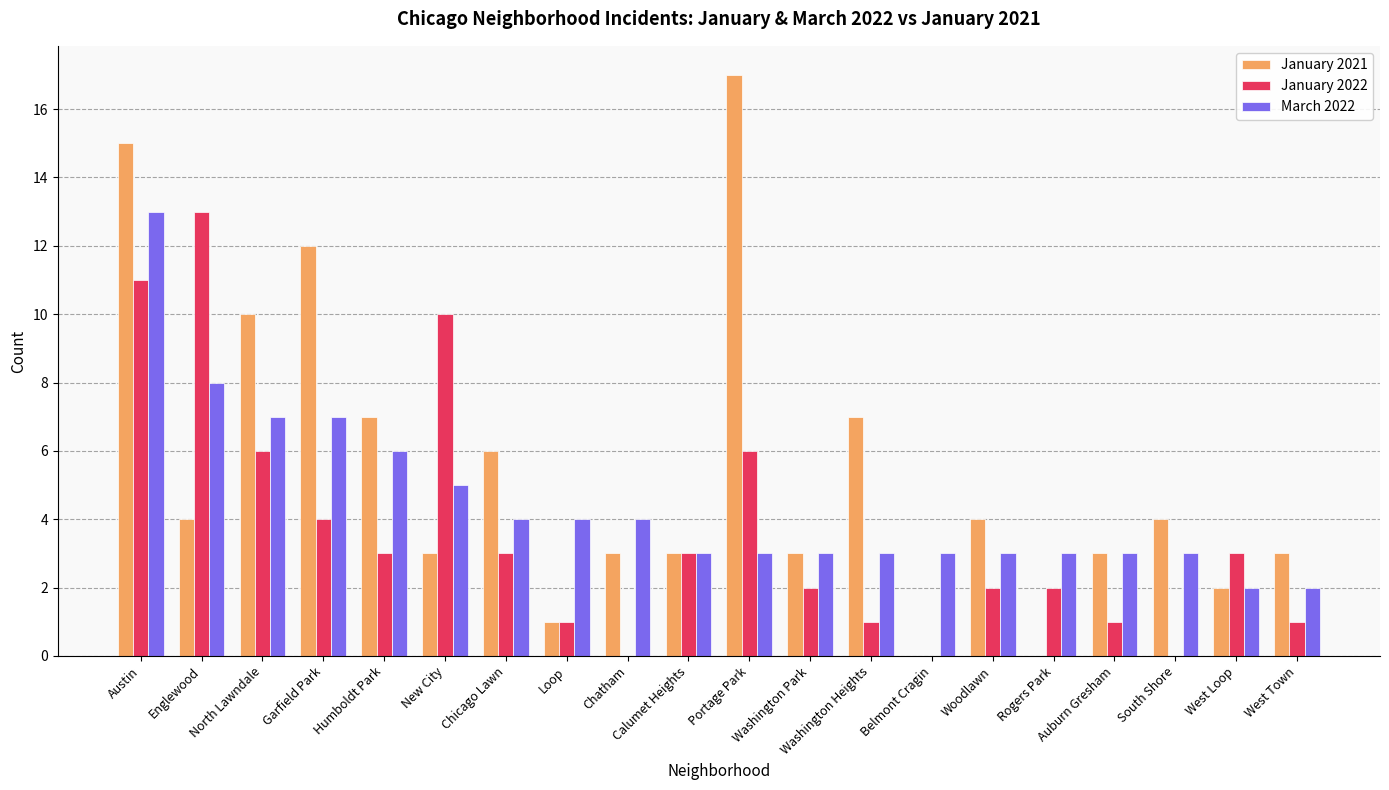

Is it true that March 2022 equals 5 at Rogers Park?

False